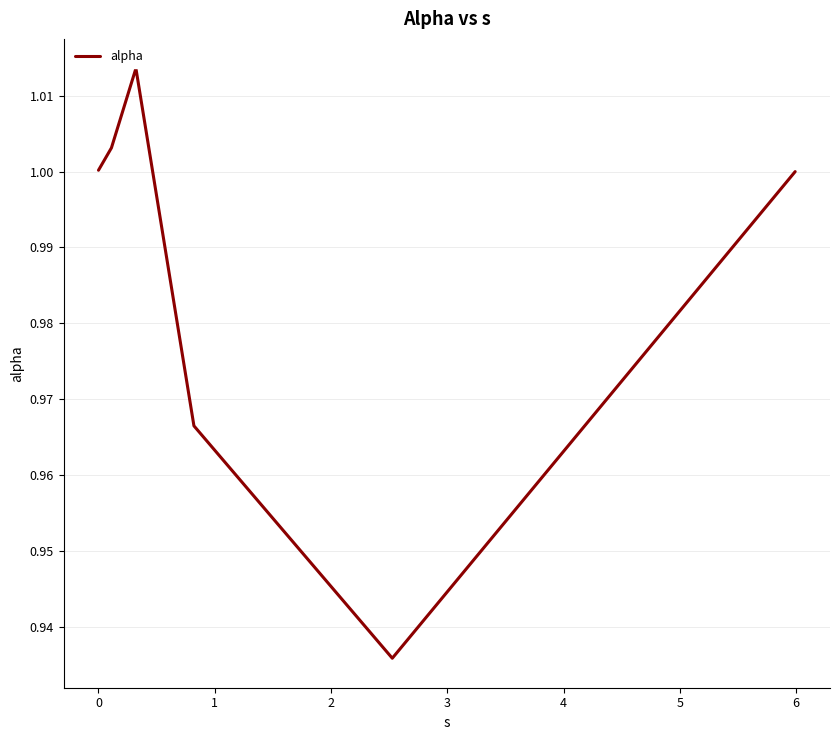

Is this an area chart (filled region under the line)?

No